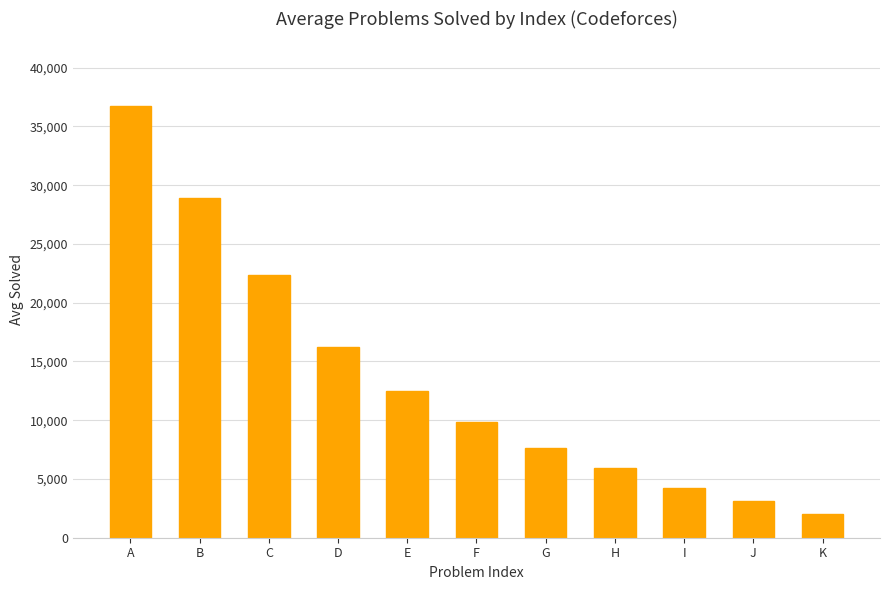

Reading right to left, extract all data points from this chart.

K=1987	J=3102	I=4201	H=5934	G=7612	F=9823	E=12456	D=16234	C=22345	B=28901	A=36736